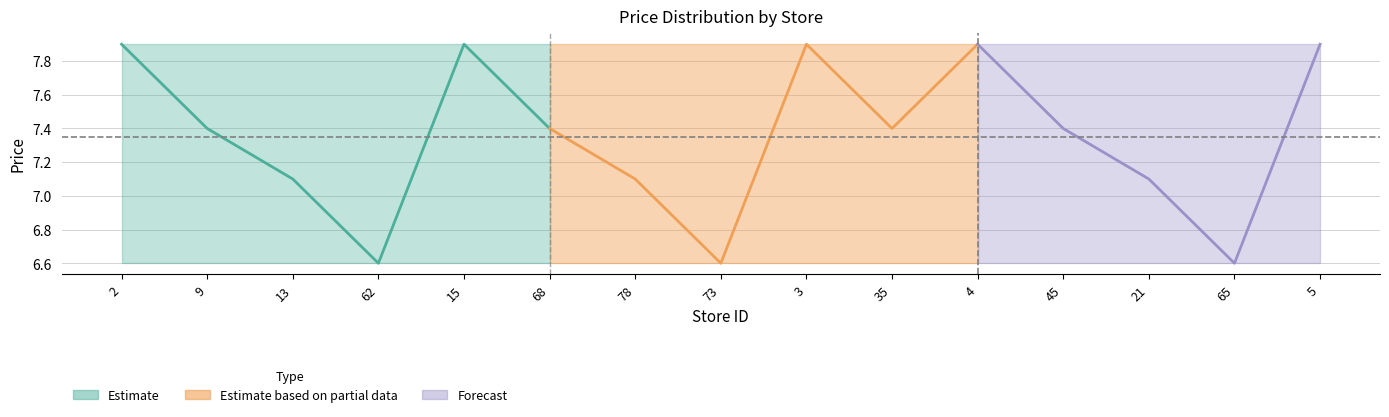

The value of mean_price at 73 is 6.6. True or false?

True